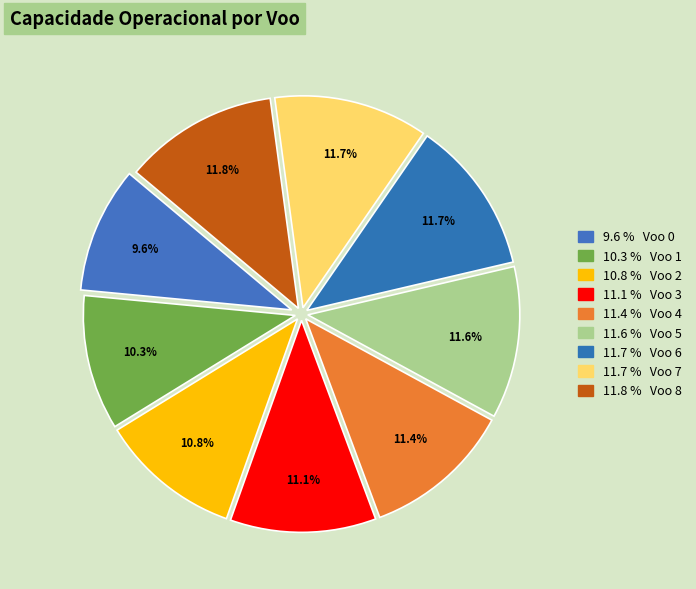

How many segments does this pie chart have?

9